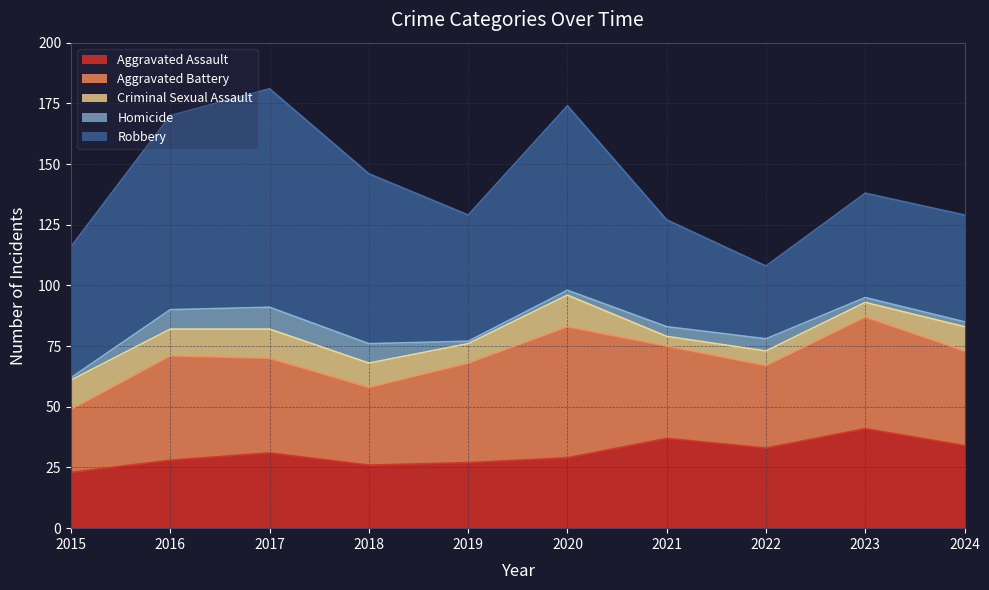

Does the chart display data point markers on the line(s)?

No